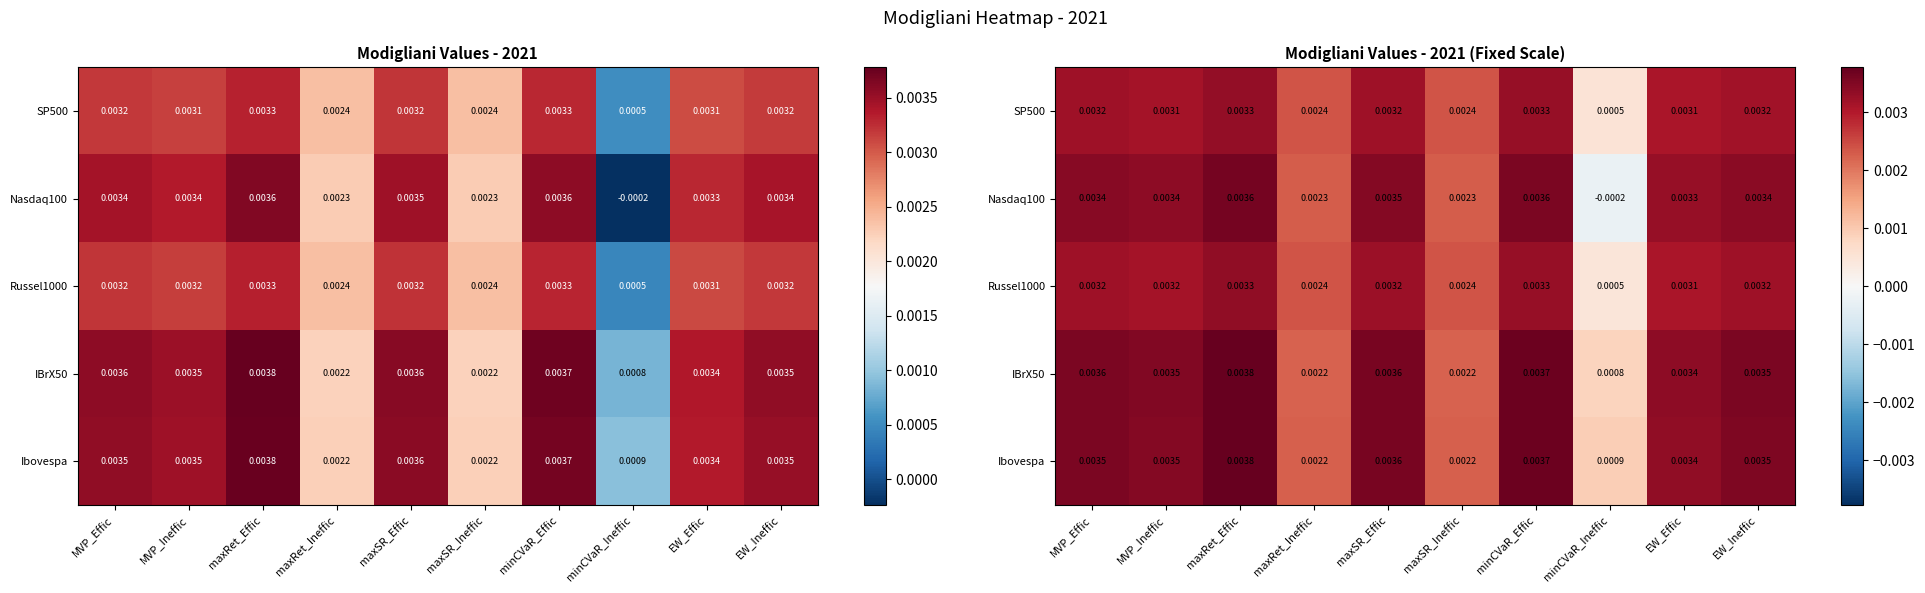

Which category has the lowest value across all series?

minCVaR_Ineffic